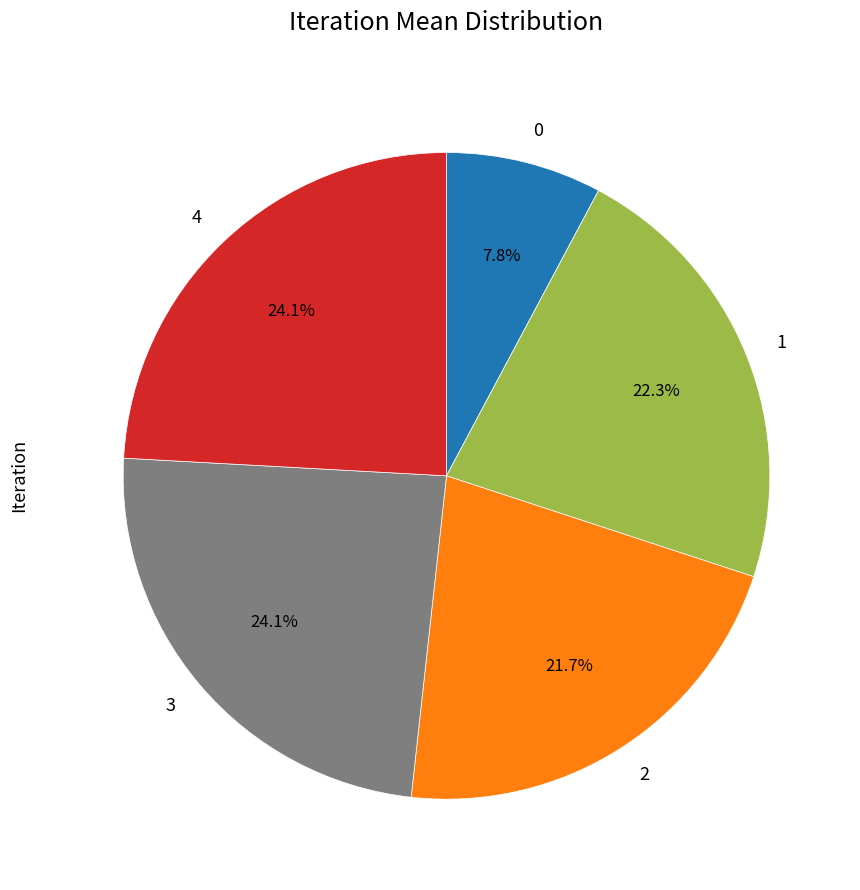

How many slices are in this pie chart?

5